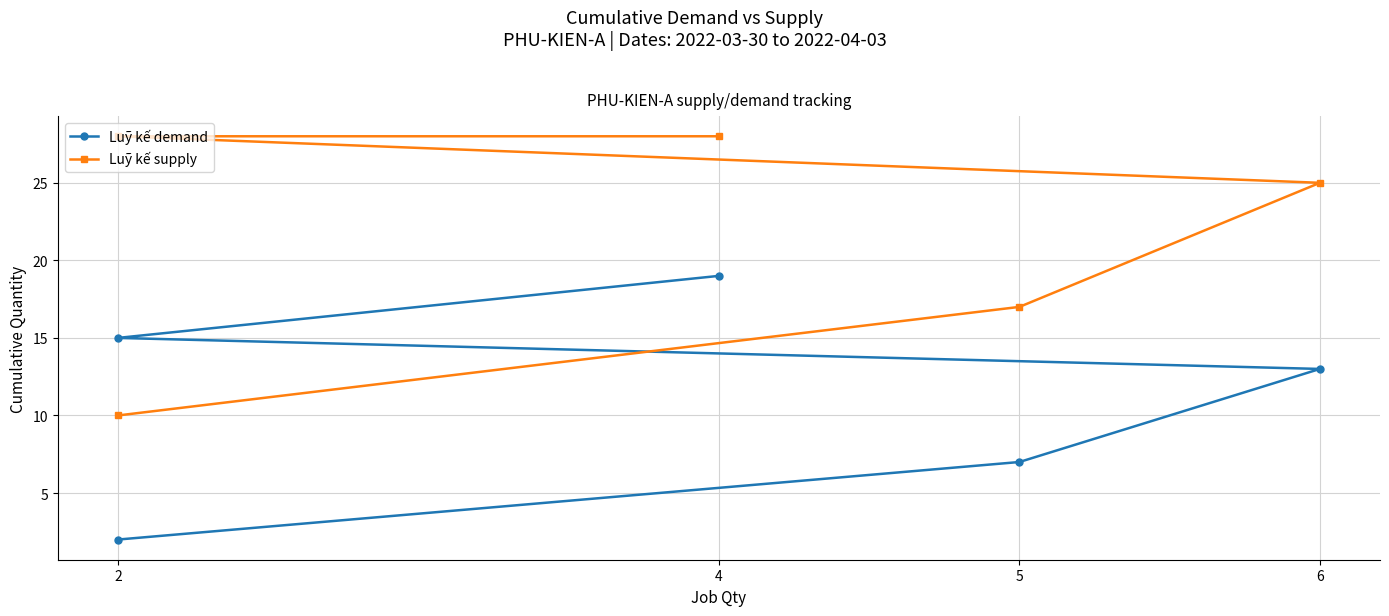

Reading left to right, what are all the values shown in this chart?

Luỹ kế demand: 2	7	13	15	19
Luỹ kế supply: 10	17	25	28	28